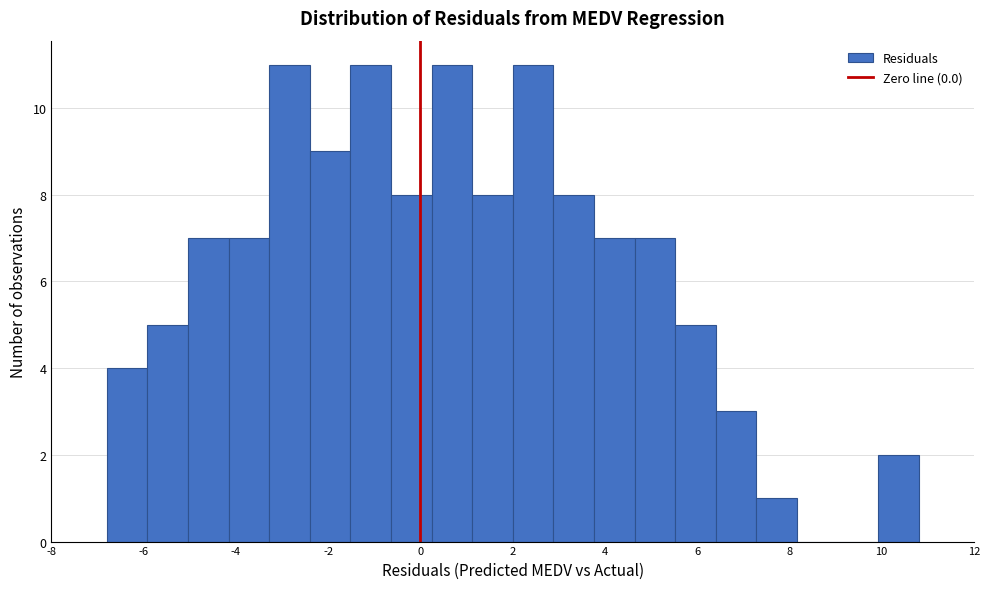

How tall is the bar that spans 7.2 to 8.2 on the x-axis? Neither the bar edges nor the heights are printed on the chart, so give them approximately, as read against the axes.

1